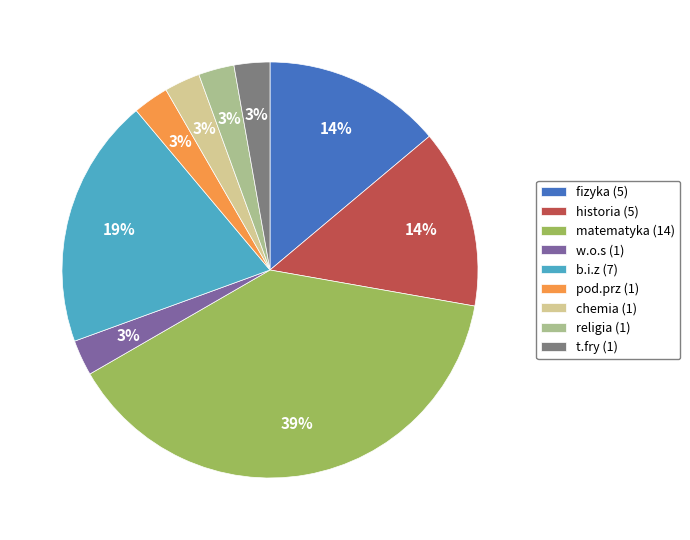

Is it true that historia (5) is 3% of the pie?

False